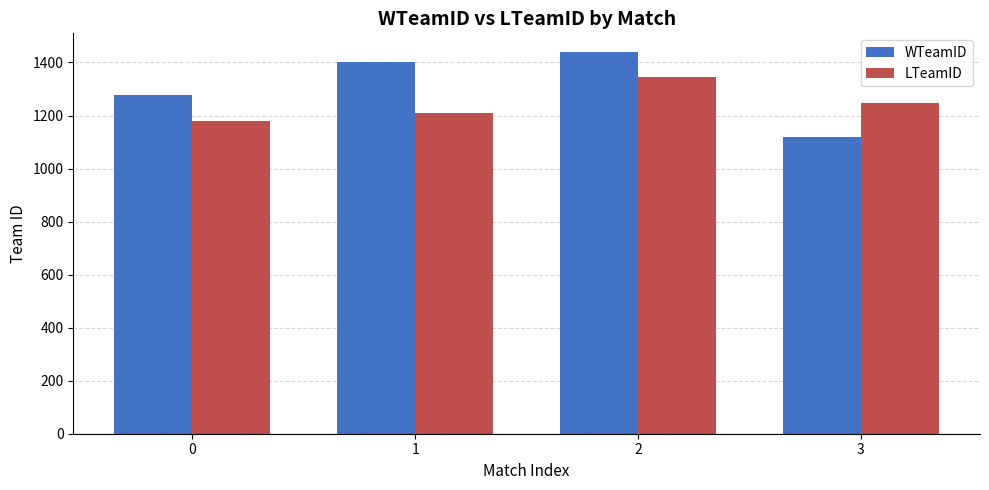

What is the sum of the LTeamID values at 0 and 3?

2427